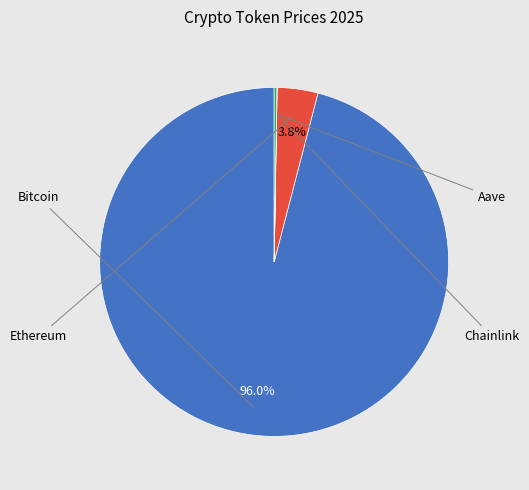

To the nearest percent, what is the average slice percentage?

25%